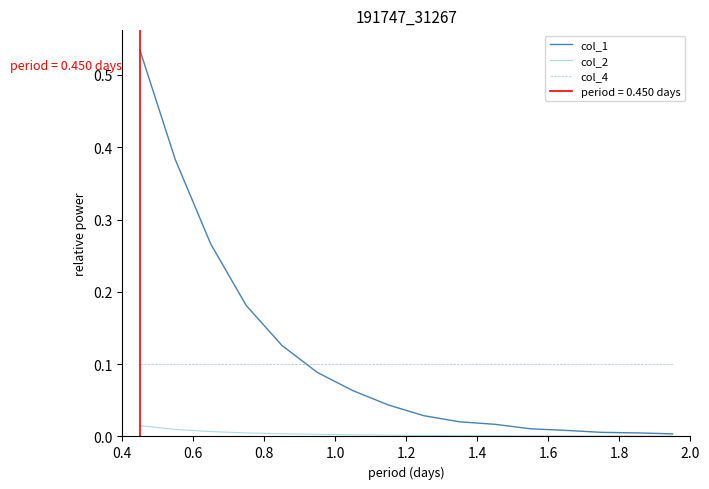

How many lines are shown in the chart?

3